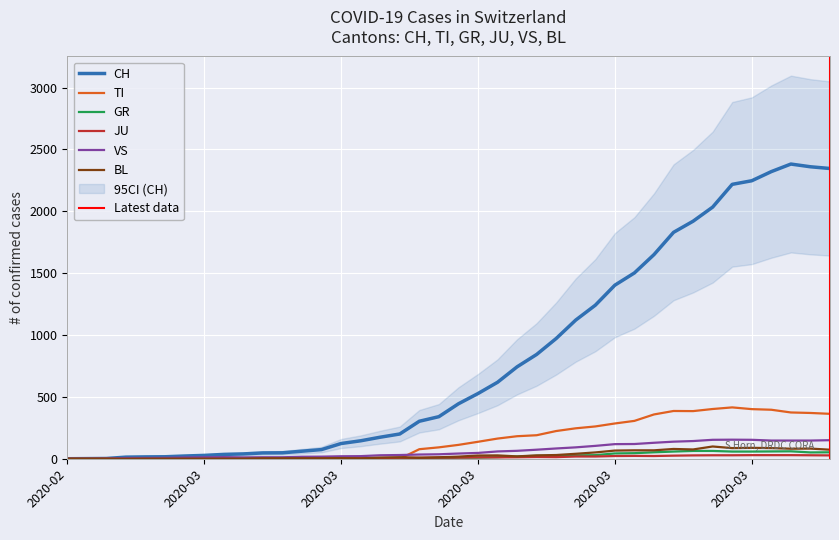

Is the value of VS at 9 greater than the value of BL at 28?

No